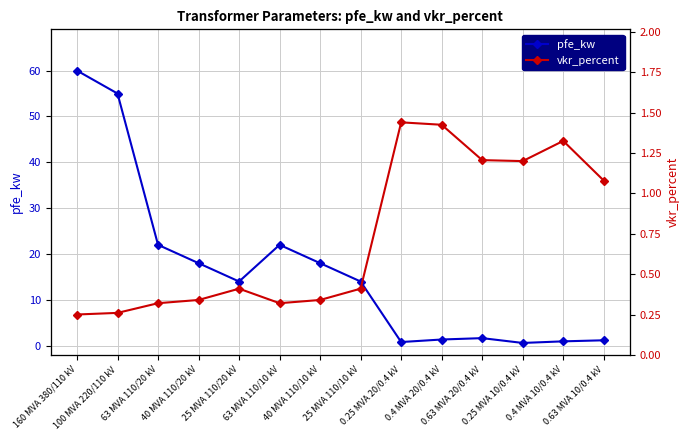

What is the sum of all pfe_kw values?

229.5